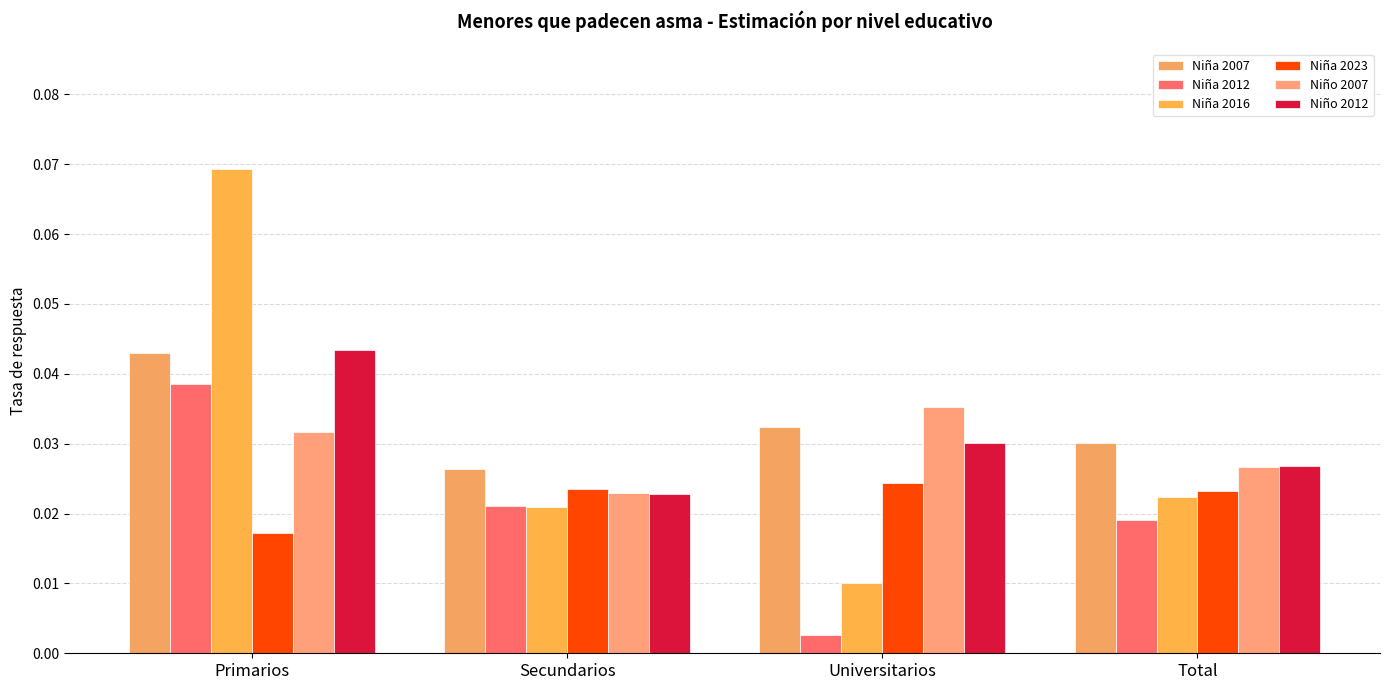

What are all the series names shown in the legend?

Niña 2007, Niña 2012, Niña 2016, Niña 2023, Niño 2007, Niño 2012